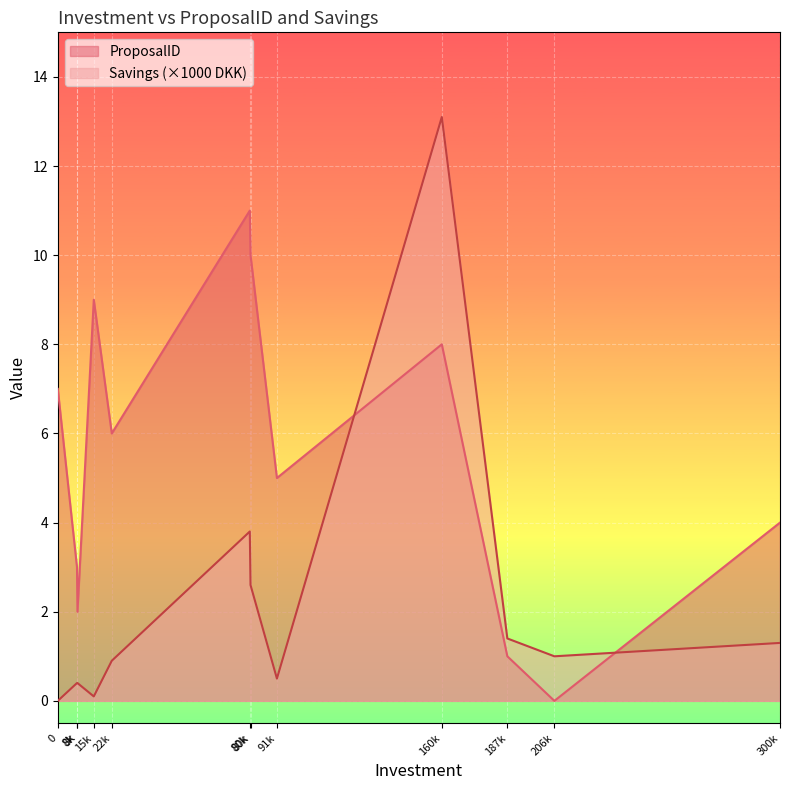

The Savings series shows 1.3 at 300k. True or false?

True